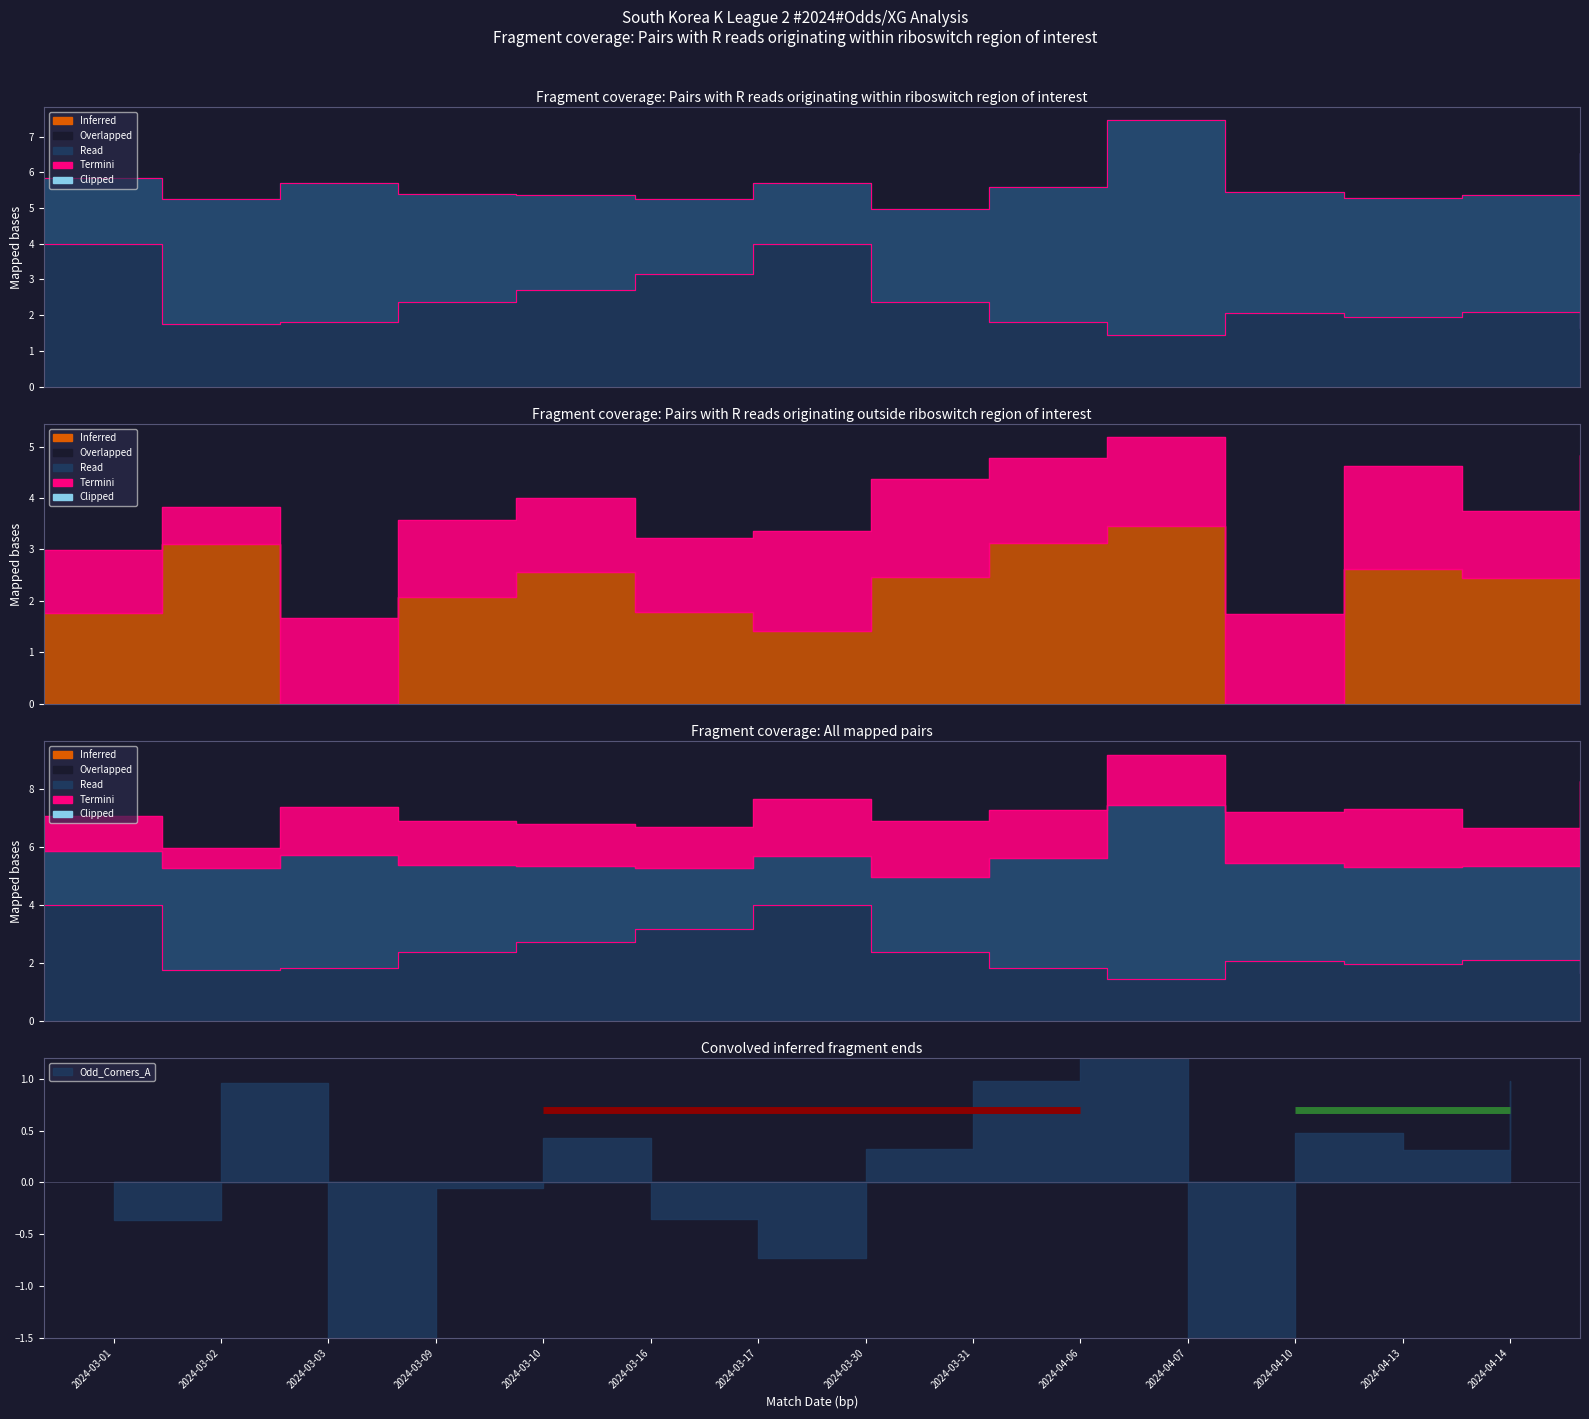

Which has a higher value, 2024-04-10 or 2024-03-17?

2024-03-17